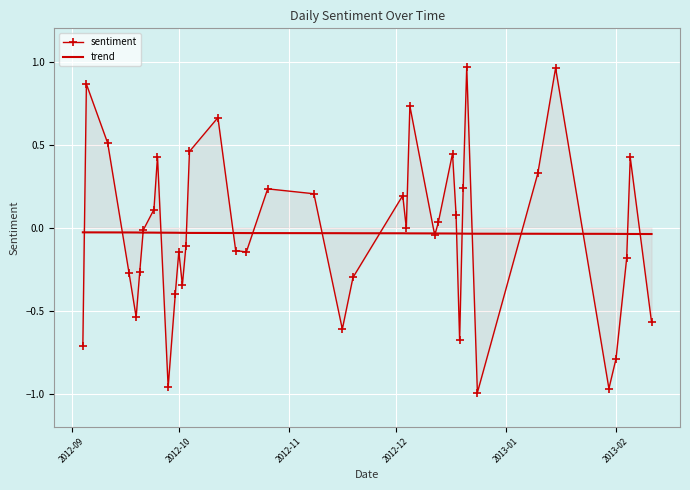

List the series in order of their peak value, lowest first.

trend, sentiment